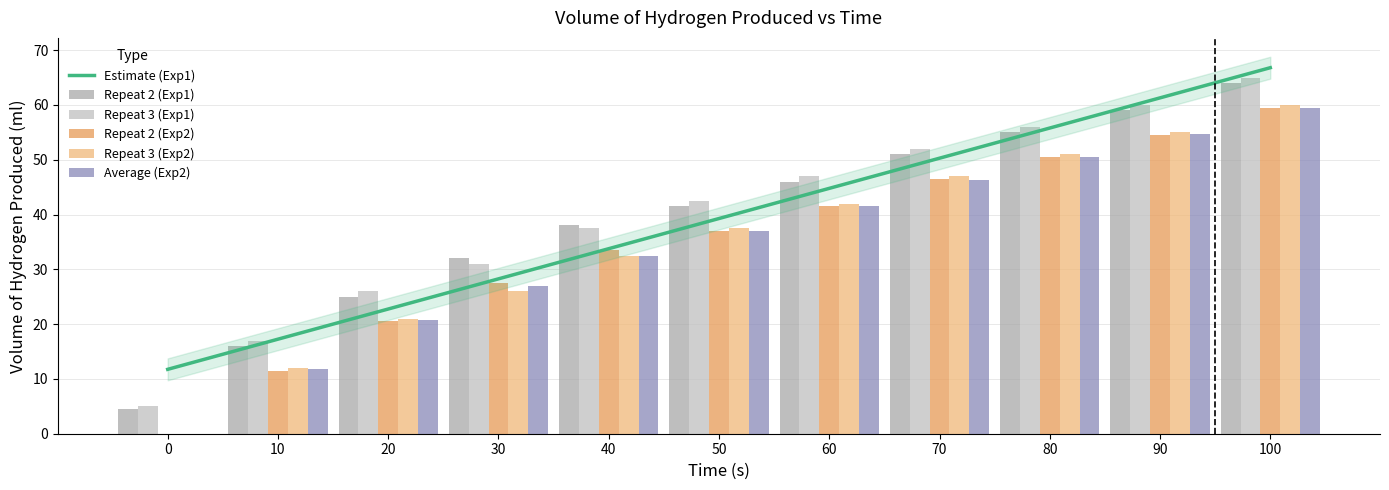

At which category is the sum across all series the highest?

100